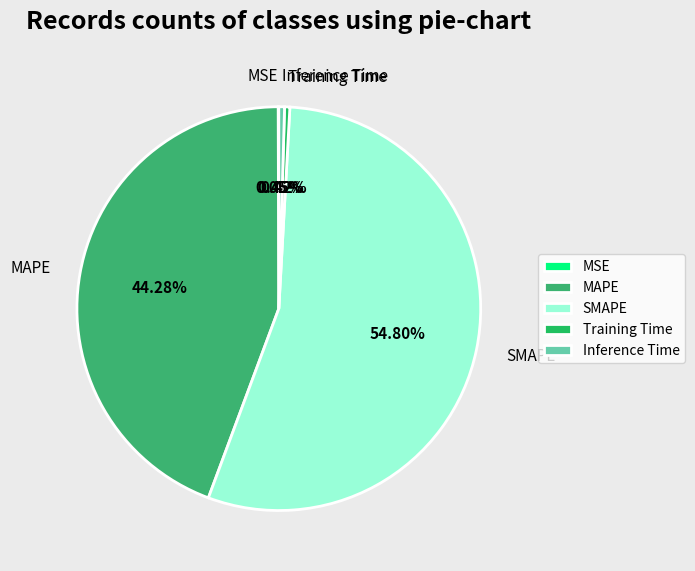

Is there any slice that represents more than half of the pie?

Yes